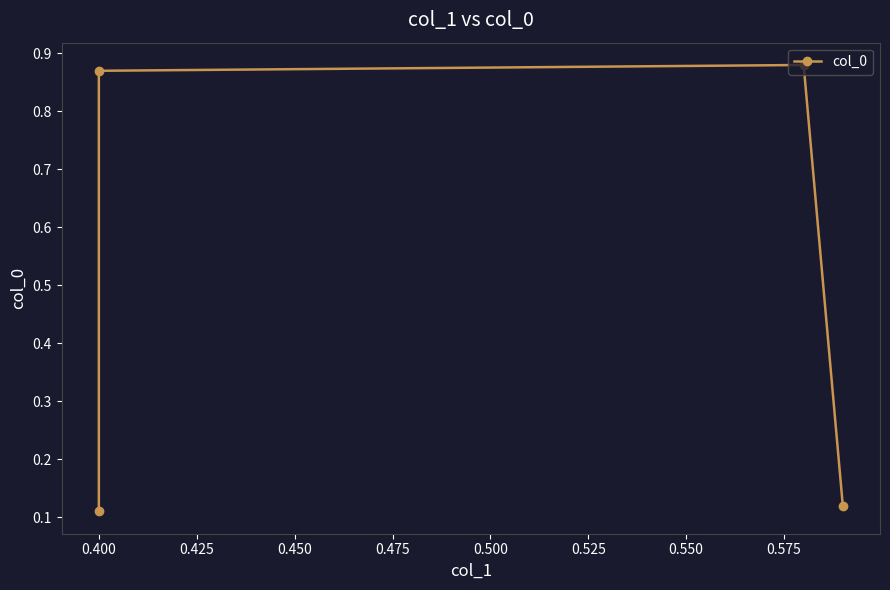

Reading left to right, transcribe all the data shown in this chart.

0.1	0.9	0.9	0.1